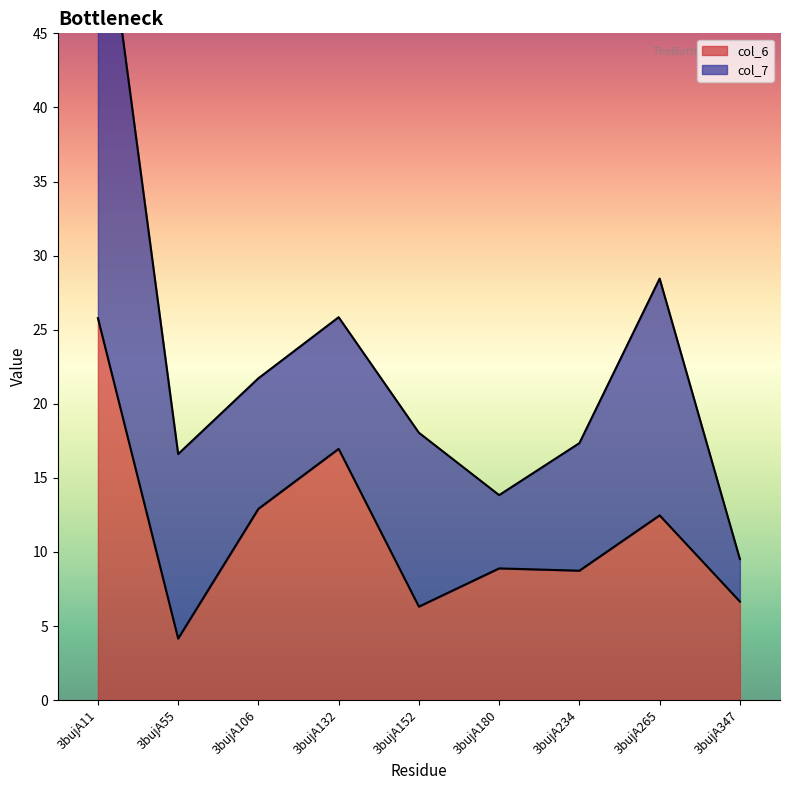

At which category does the data reach its first local peak?

3bujA132